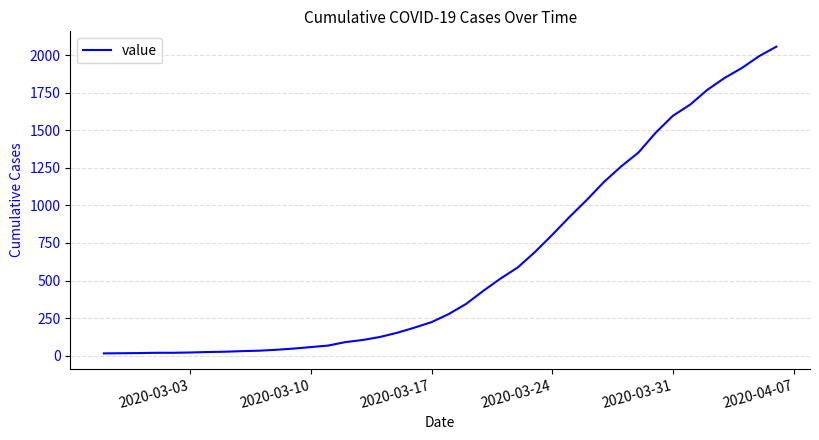

What is the maximum value shown in the chart?

2057